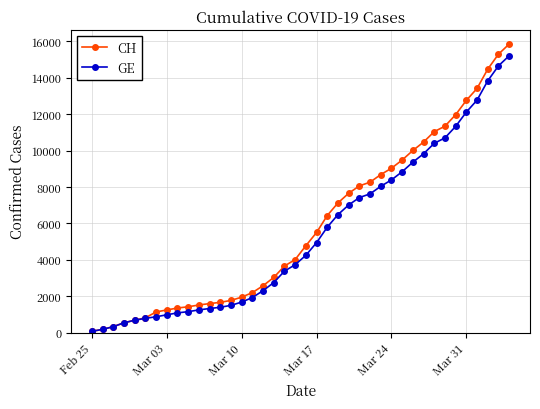

Which series has the largest range (max minus min)?

CH